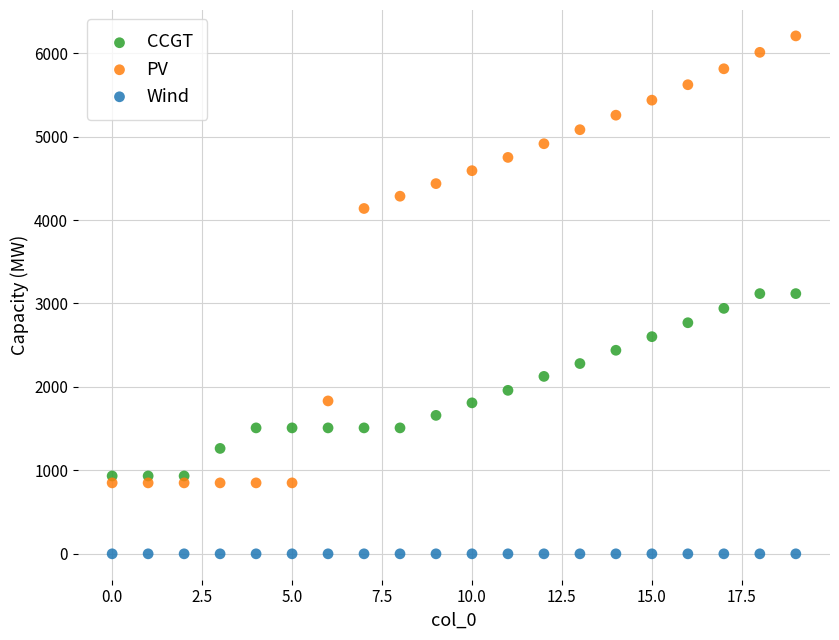

What are all the series names shown in the legend?

CCGT, PV, Wind